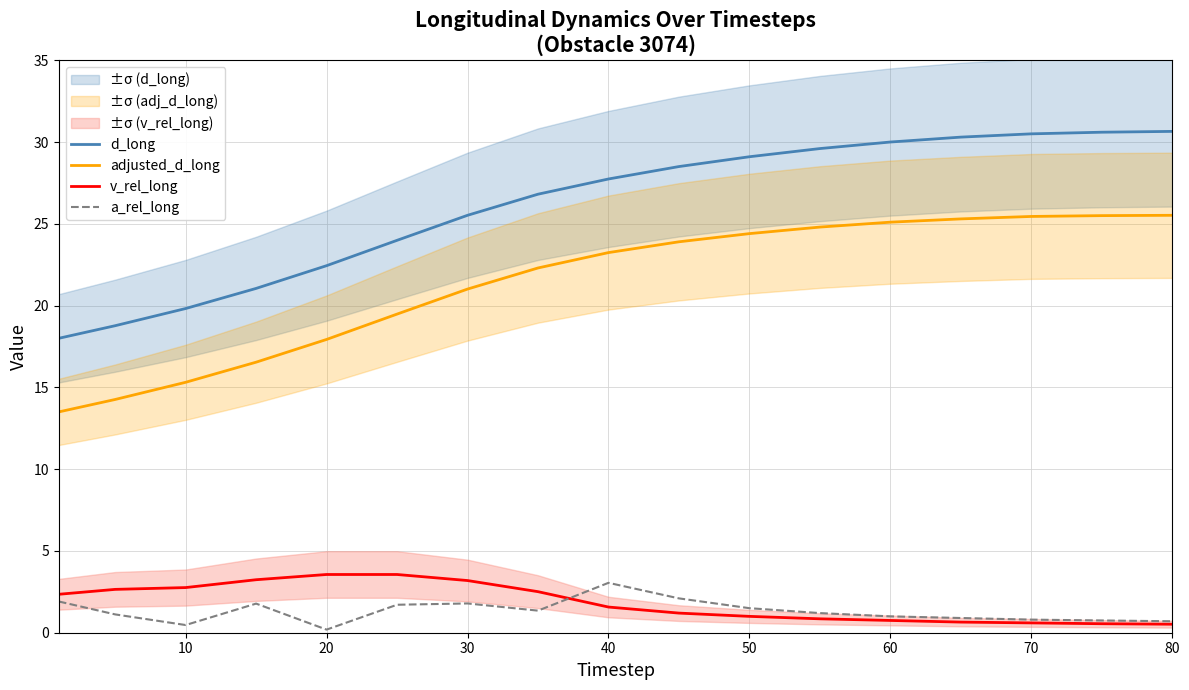

Which series ends up on top after the final intersection of v_rel_long and a_rel_long?

a_rel_long